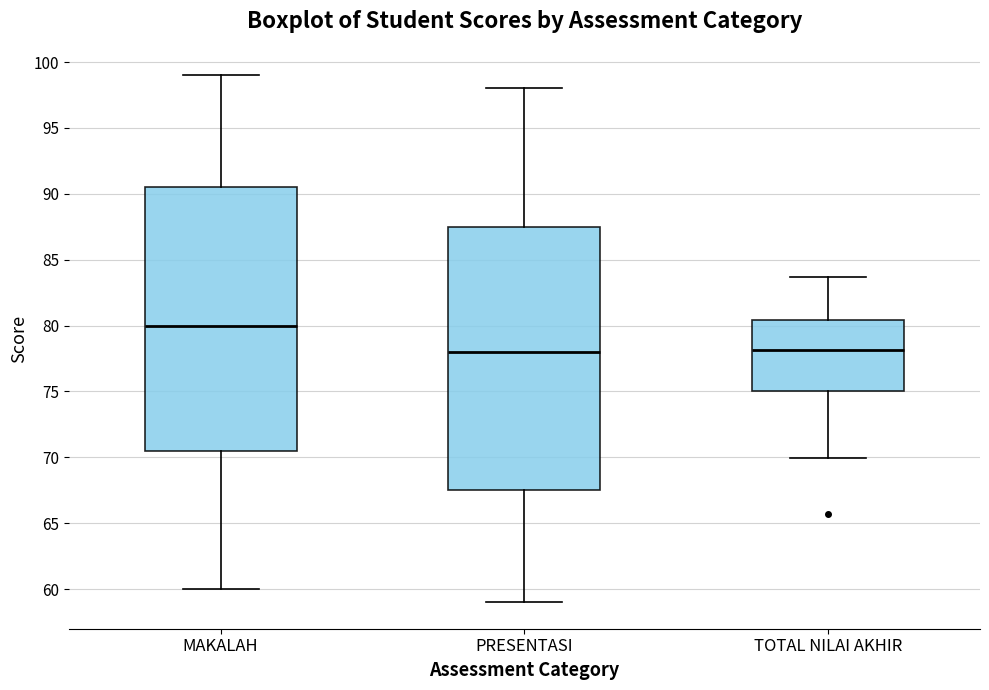

Where does the lower whisker of the box for PRESENTASI end on the y-axis? The values are not printed on the chart, so give them approximately, as read against the axis.

59.0